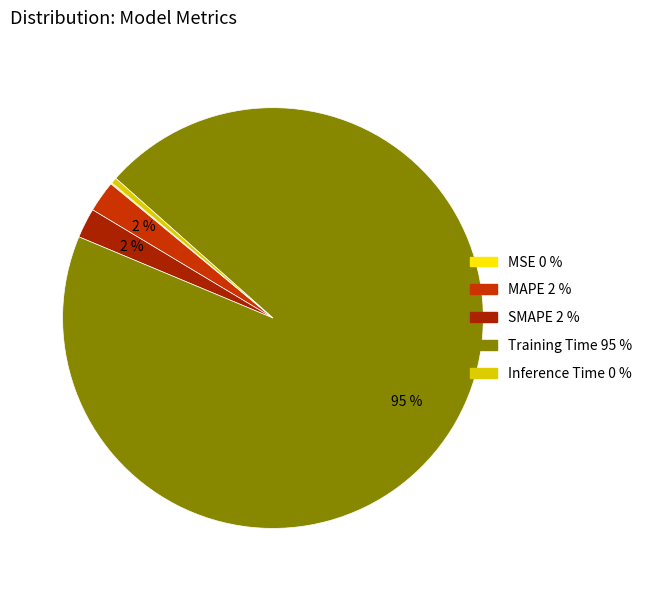

How many segments does this pie chart have?

5